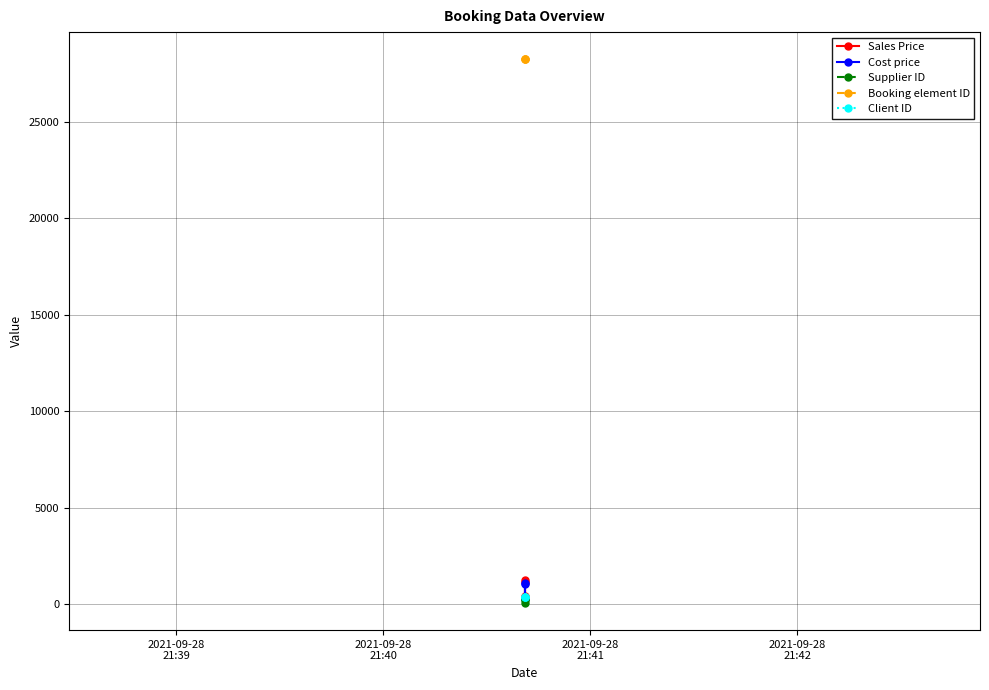

Is the value of Sales Price at 2021-09-28
21:40 greater than the value of Booking element ID at 2021-09-28
21:41?

No